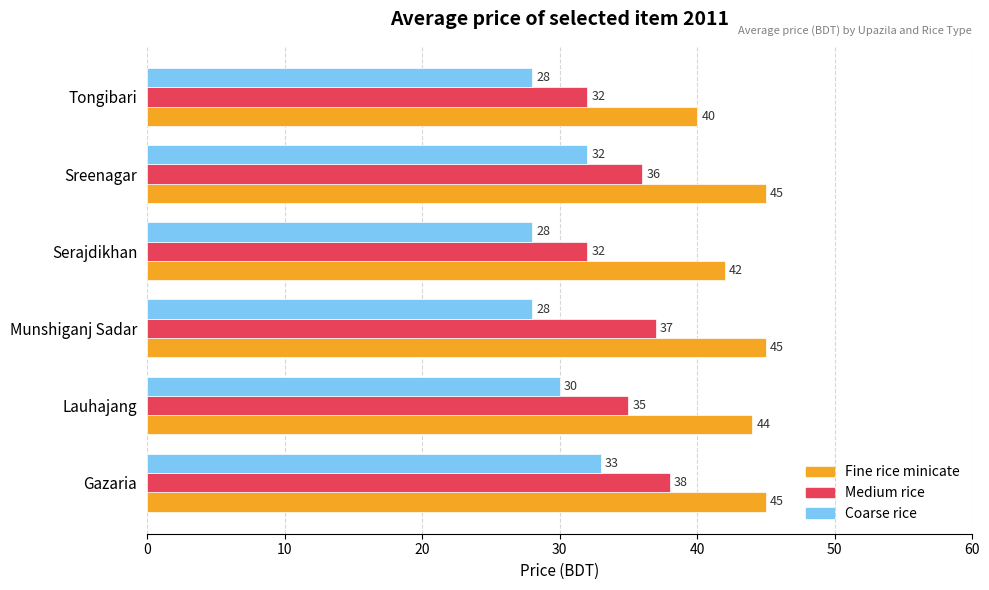

What is the approximate value of Coarse rice at Lauhajang?

30